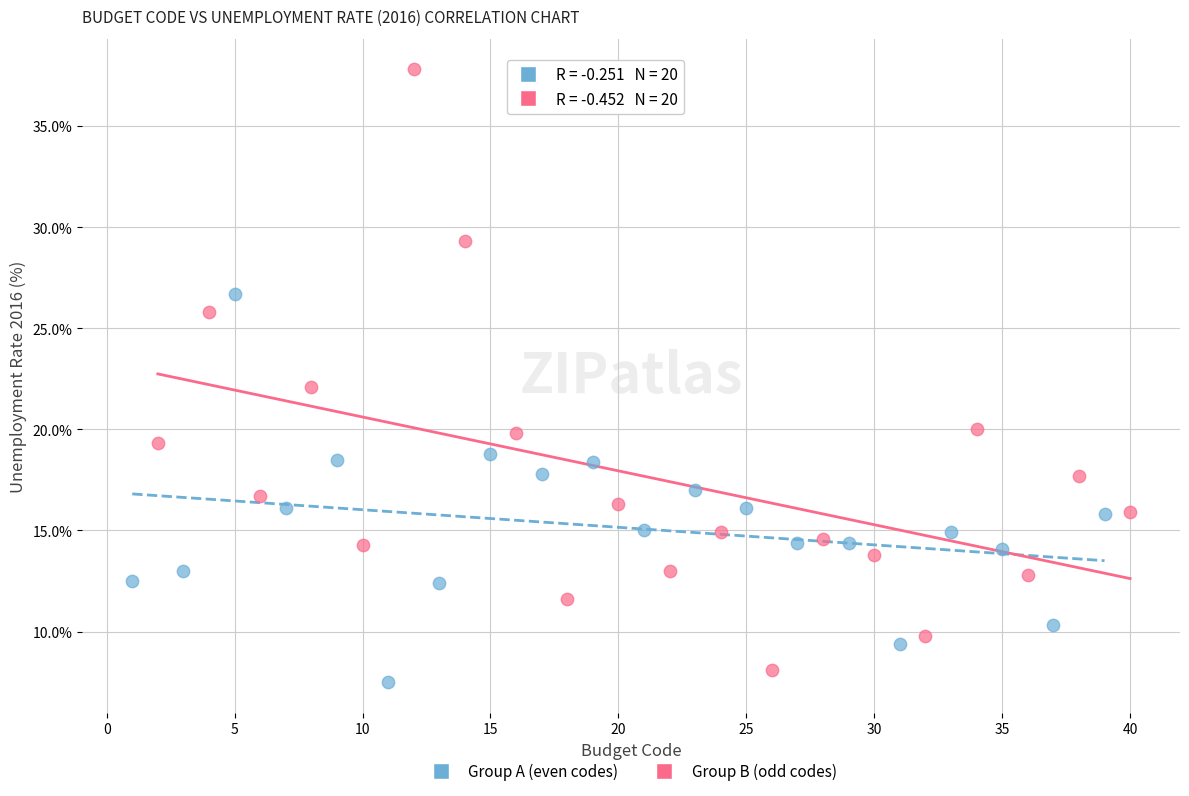

Which series has the widest spread of Y values?

Group B (odd codes)